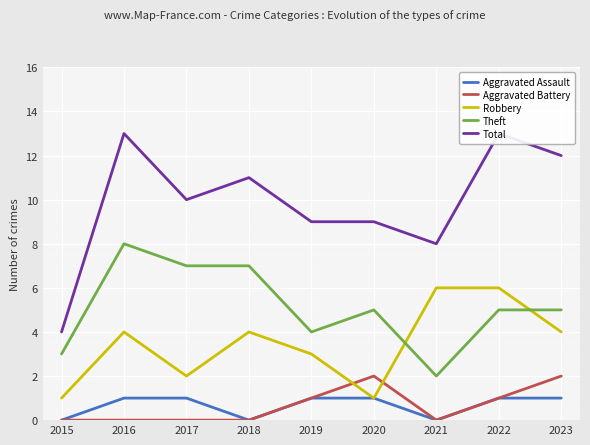

What is the total value across all series at 2021?

16